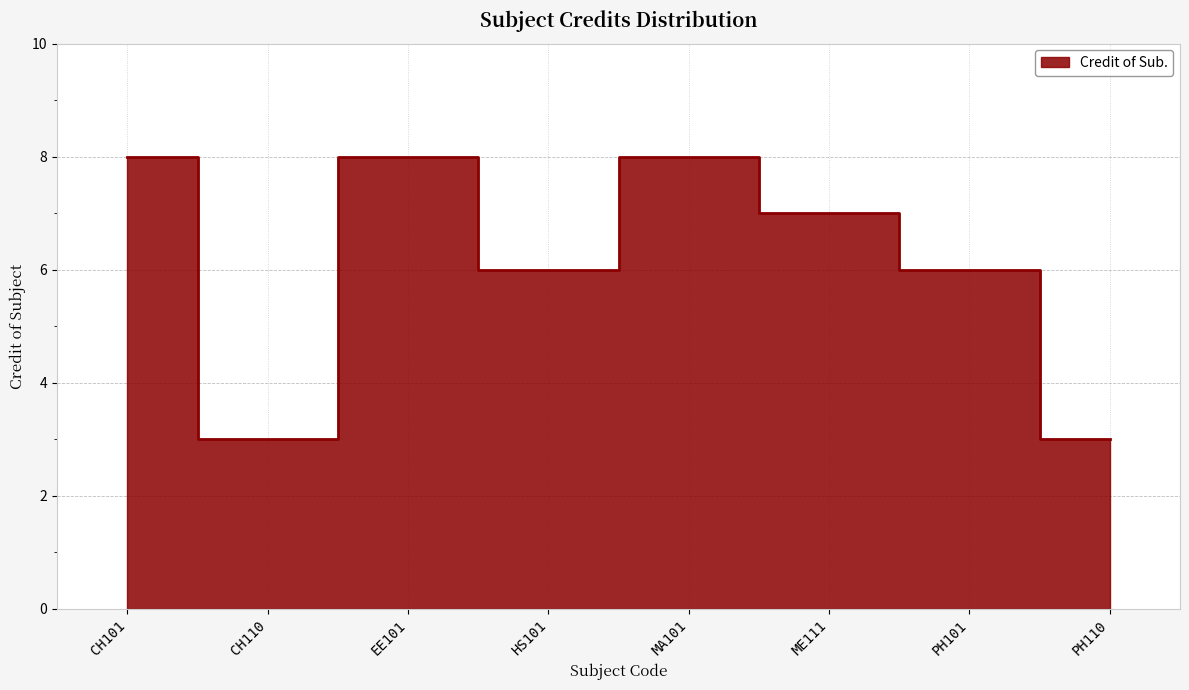

How many points are higher than both their immediate neighbors (excluding endpoints)?

2